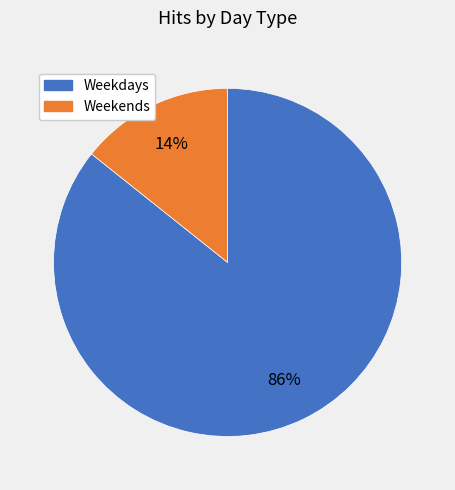

To the nearest percent, what is the average slice percentage?

50%